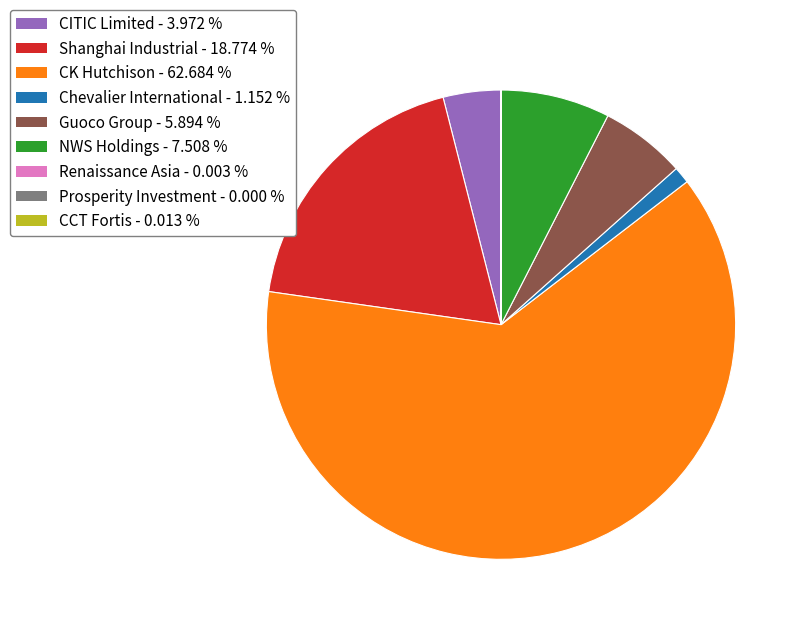

Is the sum of Chevalier International and Shanghai Industrial greater than half?

No